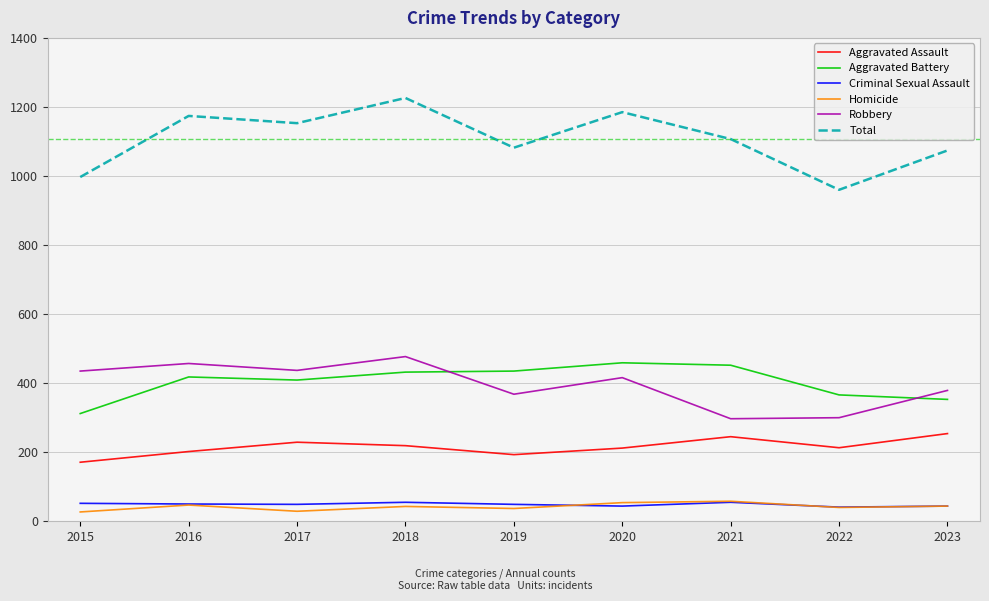

What is the highest value of the Criminal Sexual Assault series?

55